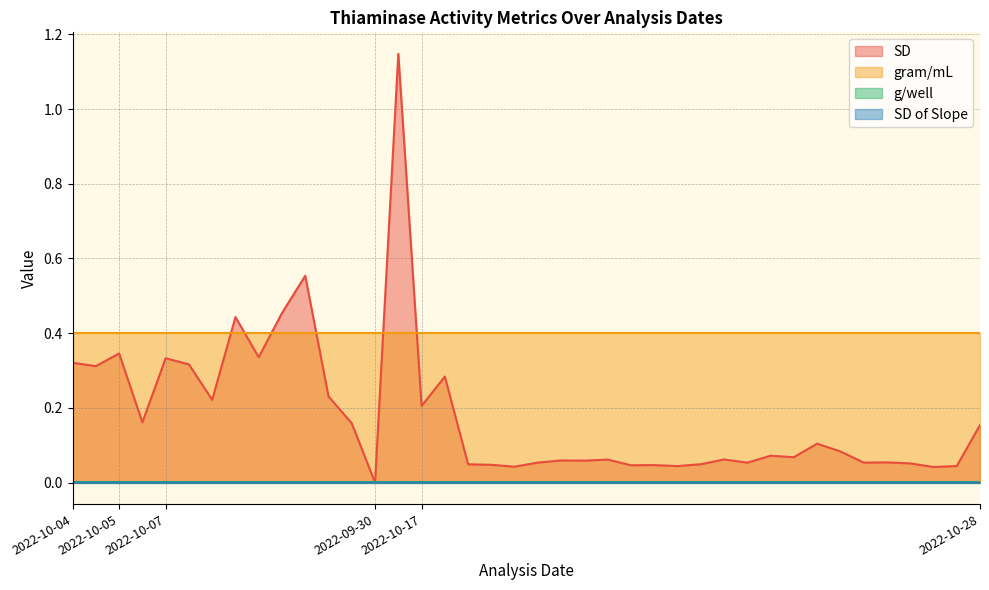

How many positive values does the SD series have?

39